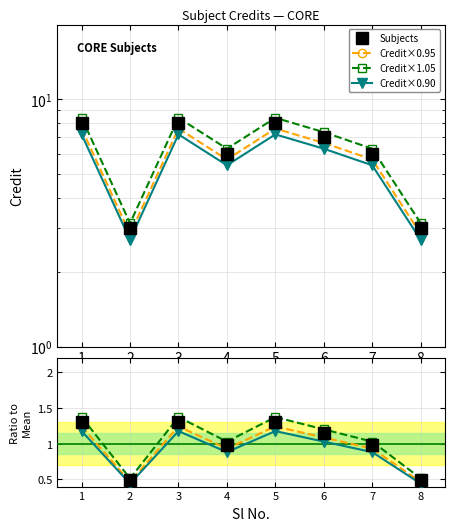

Which series has the largest range (max minus min)?

Credit×1.05